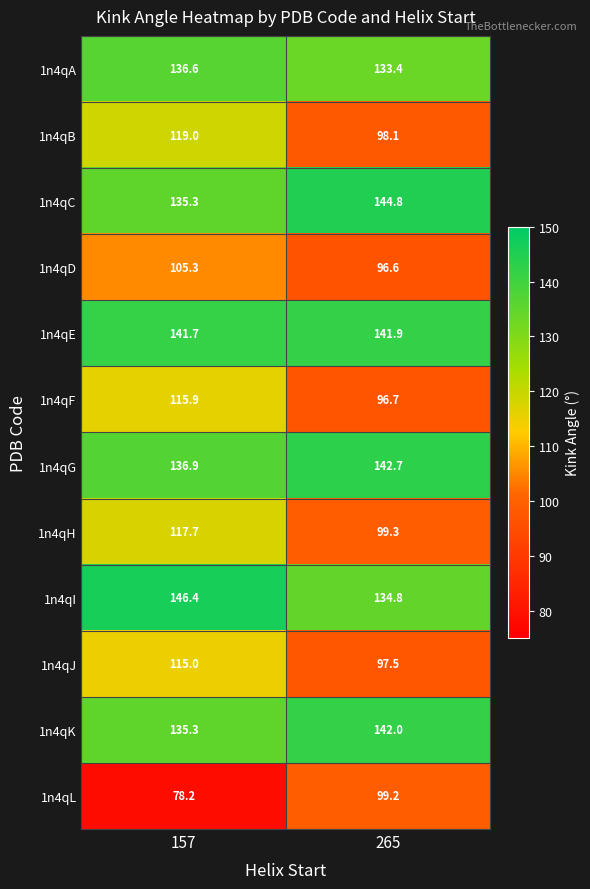

What is the difference between the highest and lowest values at 157?

68.2